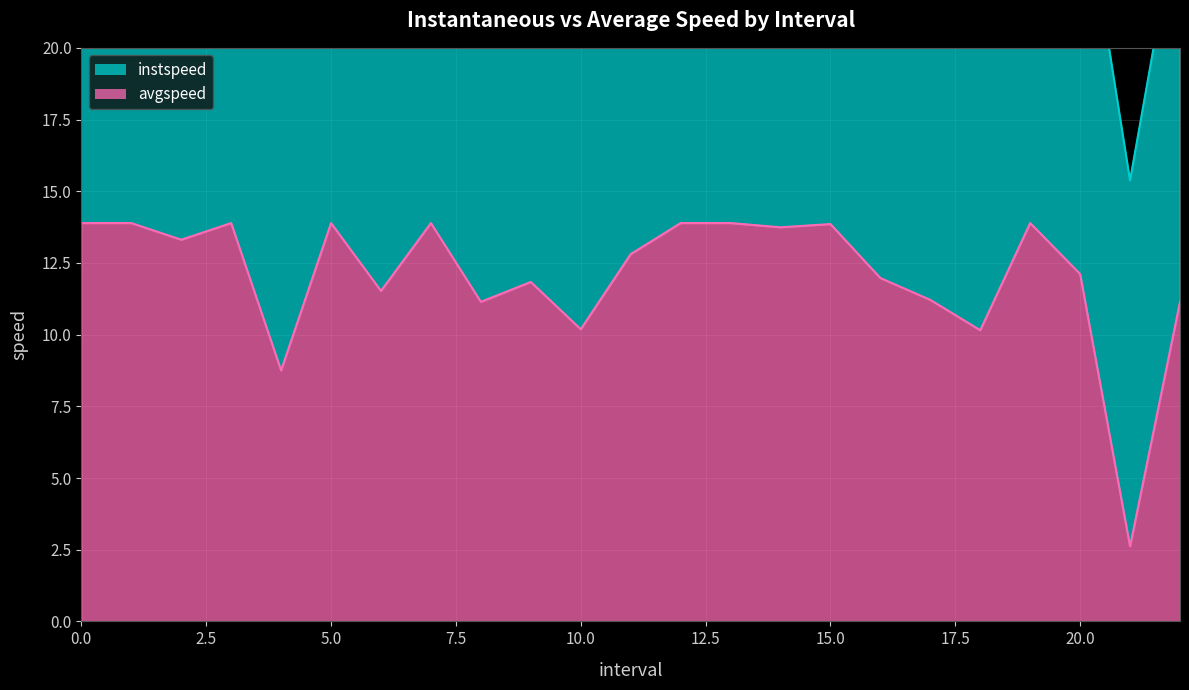

Approximately how many times larger is the value at 3 compared to 15.0?

1.0